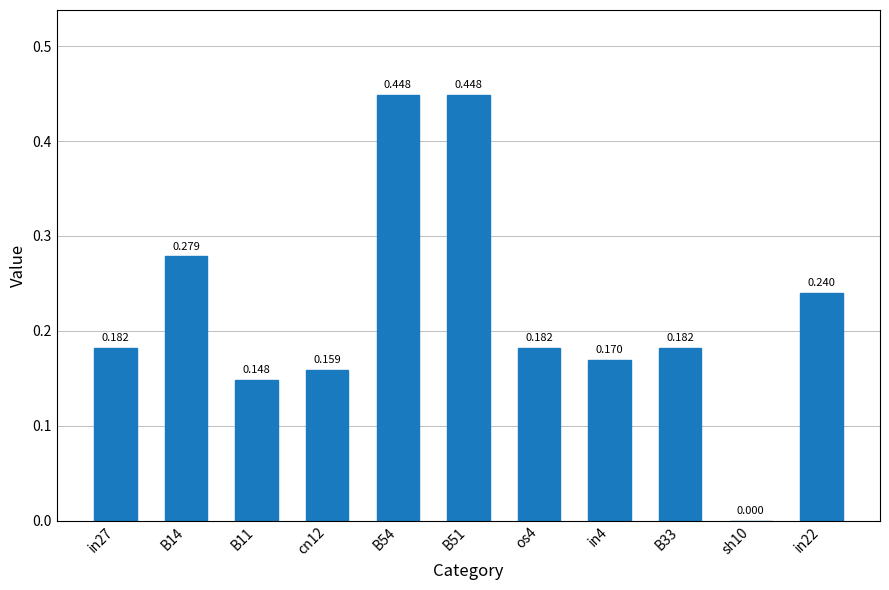

How many values exceed 0?

10